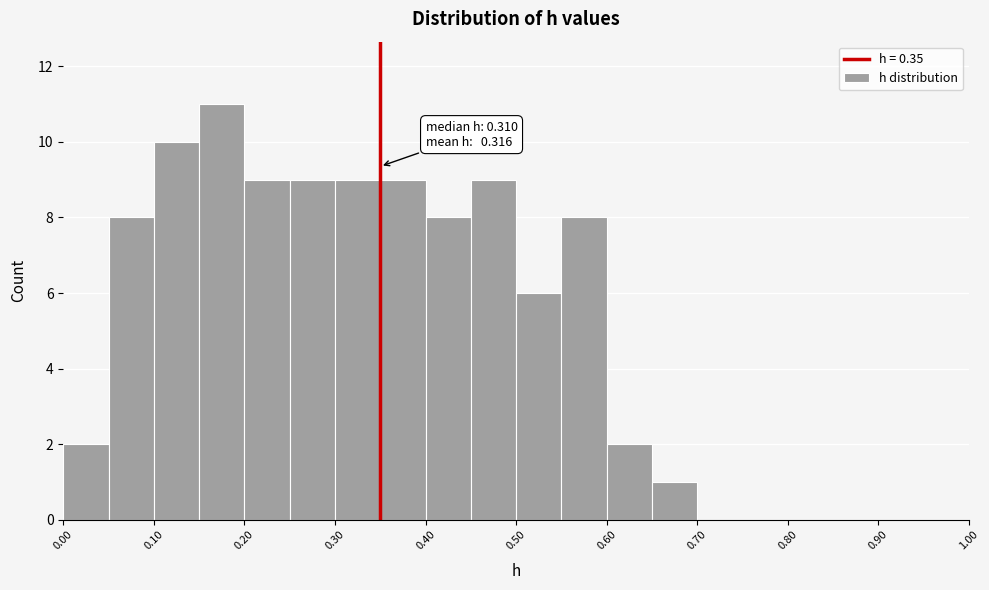

Over which range of the x-axis is the bar tallest?

0.15 to 0.20